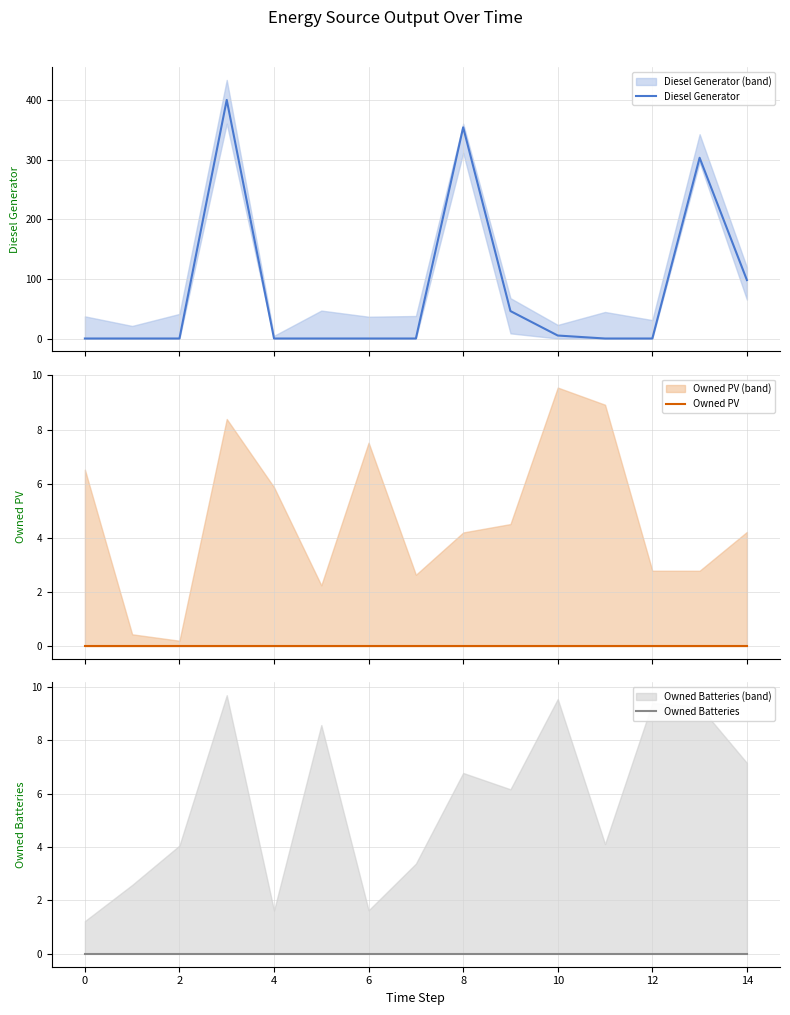

What is the label of the 1st point from the right?

14